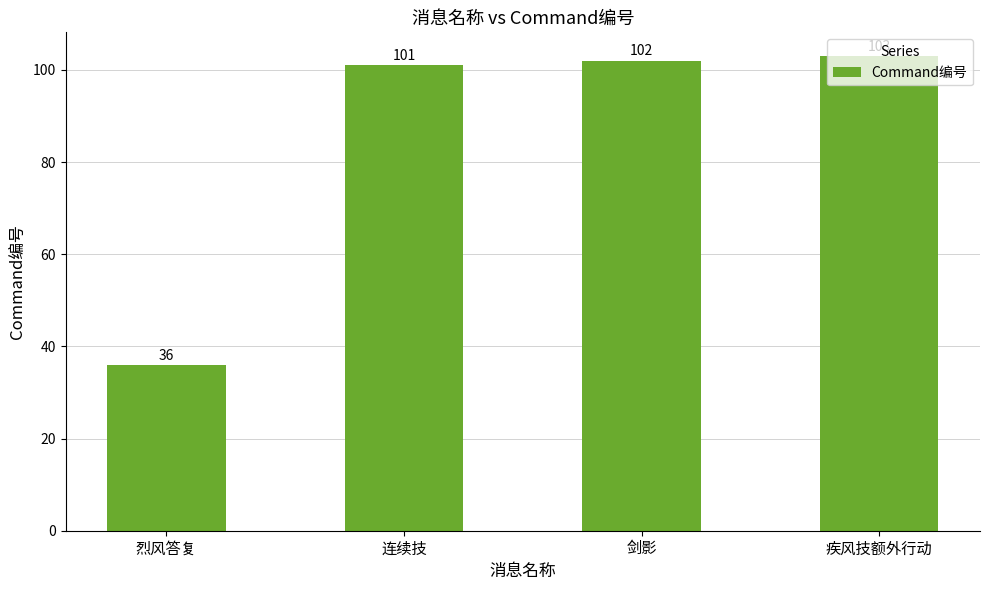

Rank the categories by value from highest to lowest.

疾风技额外行动, 剑影, 连续技, 烈风答复